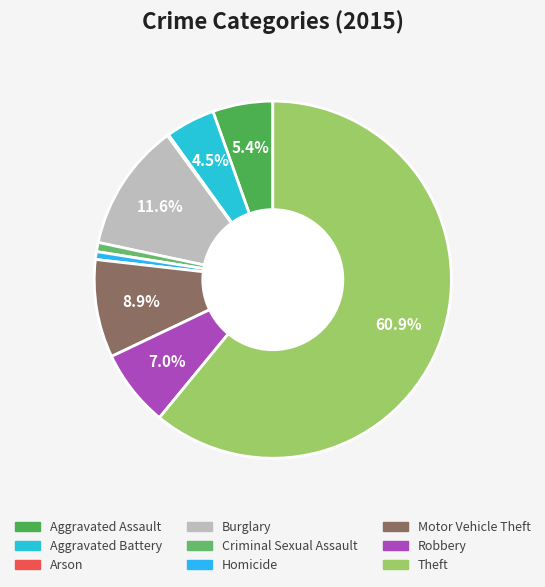

Combined, do Aggravated Battery and Burglary account for over 50%?

No